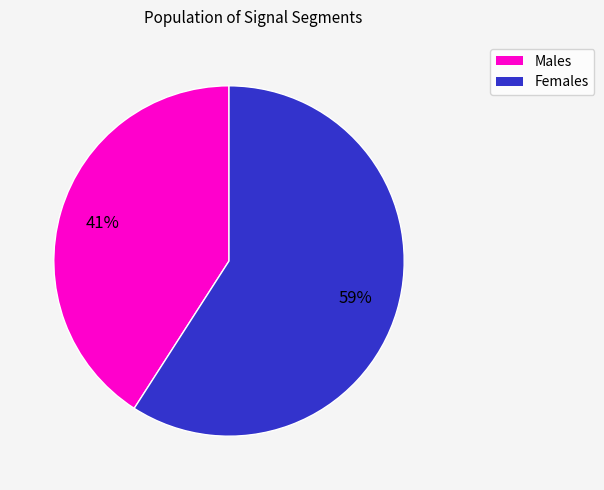

How many segments does this pie chart have?

2